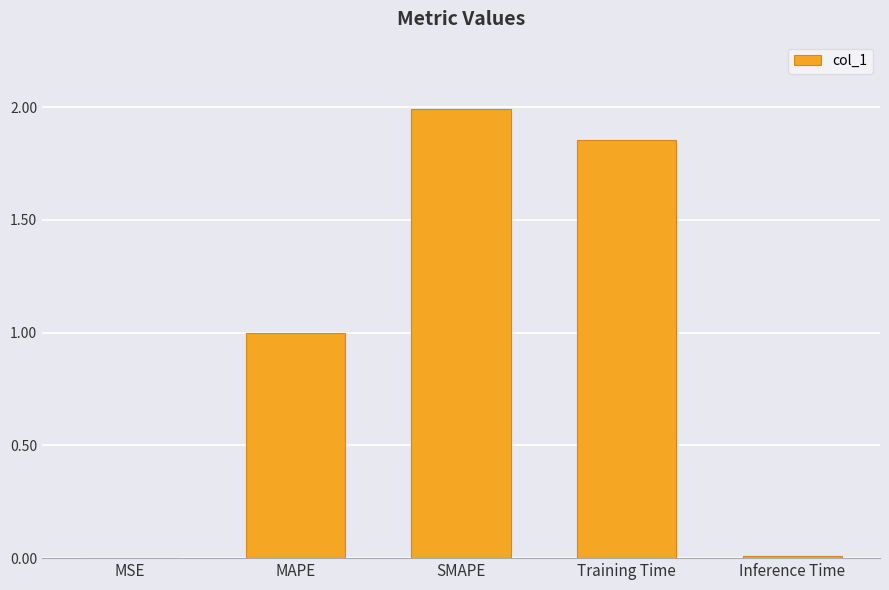

What is the sum of all values?

4.9